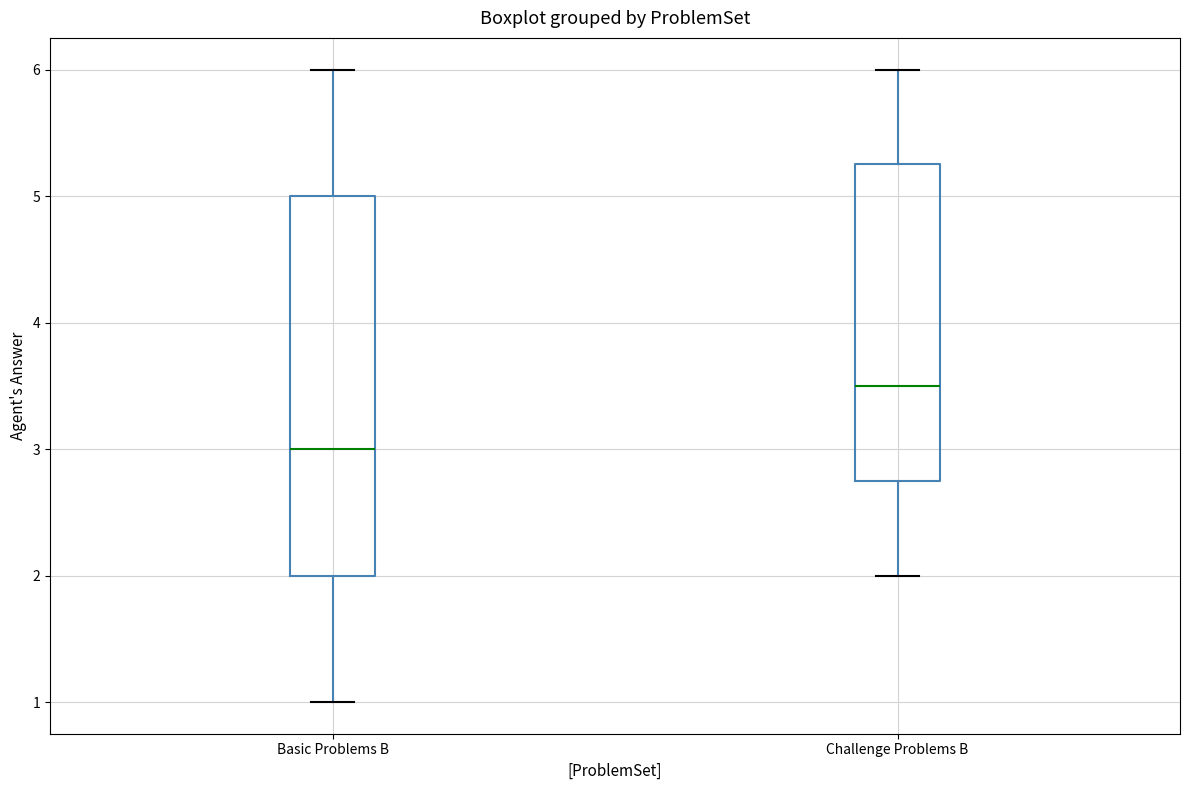

Which box's median line is the highest?

Challenge Problems B